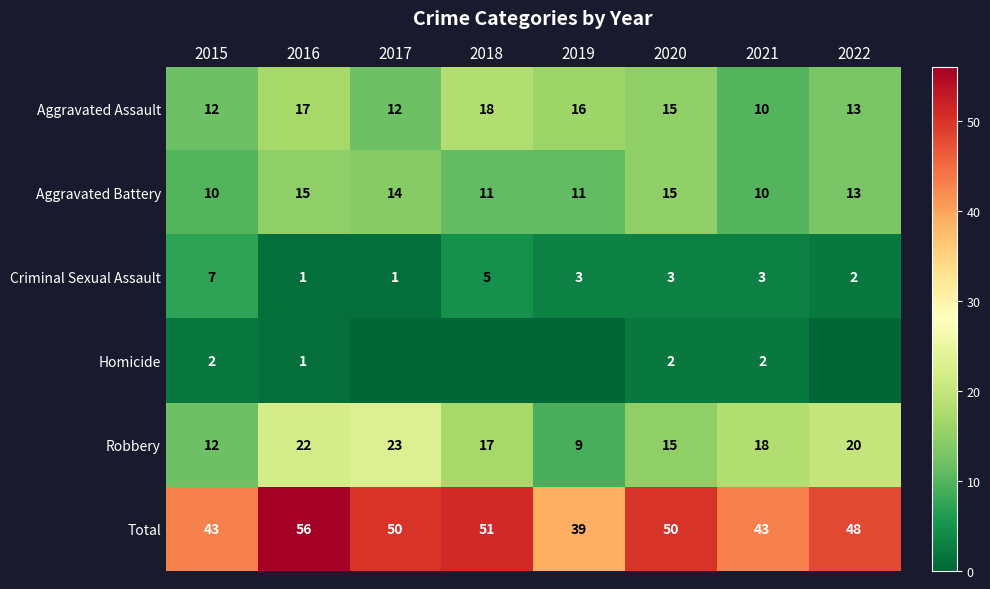

What is the approximate value of Aggravated Battery at 2016?

15